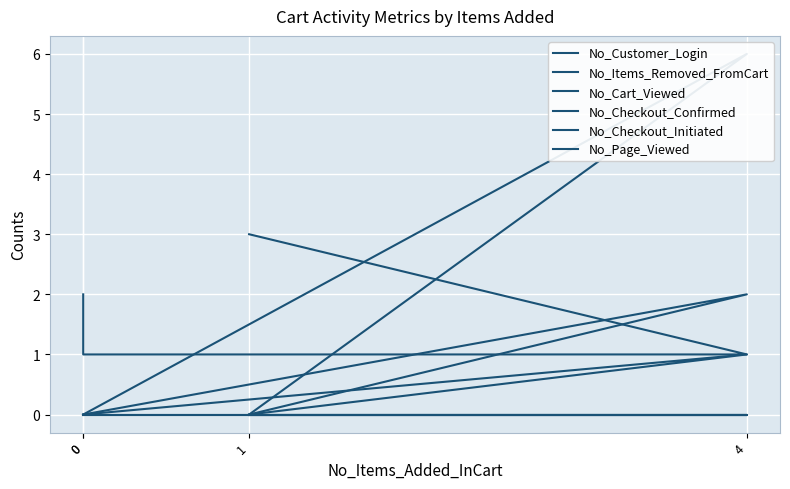

True or false: No_Page_Viewed and No_Checkout_Initiated intersect in this chart.

False